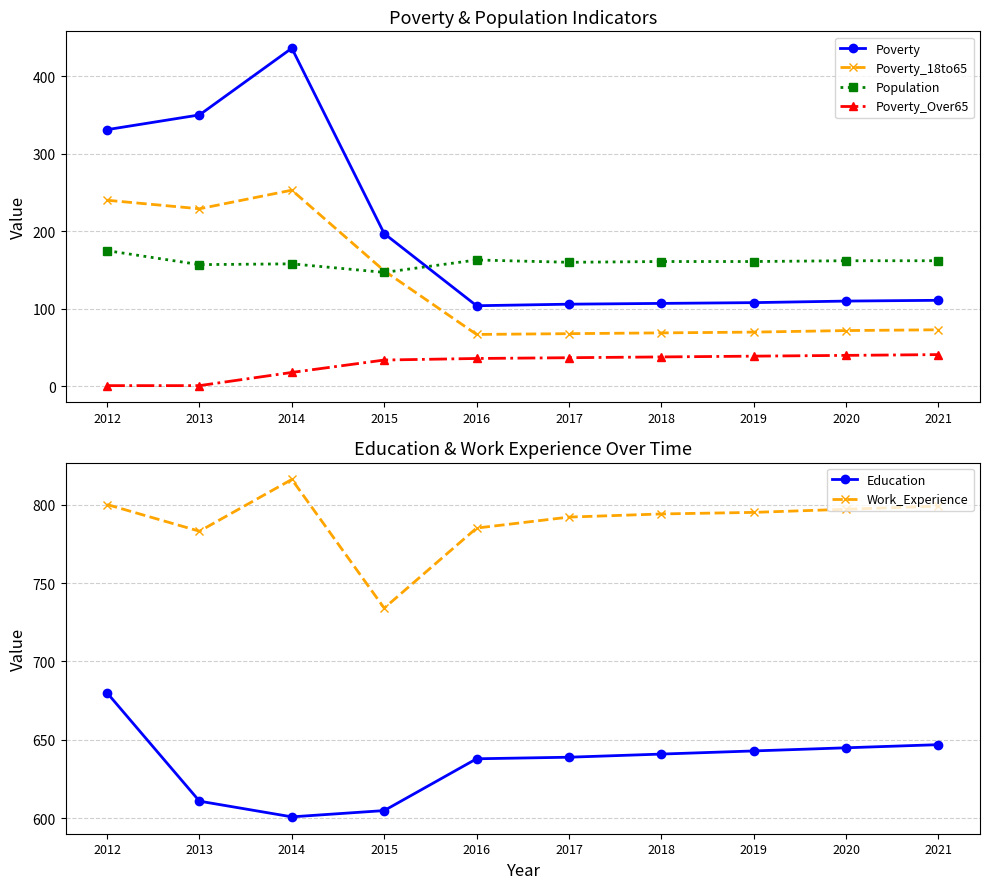

What is the difference between the maximum and minimum values in the Poverty series?

332